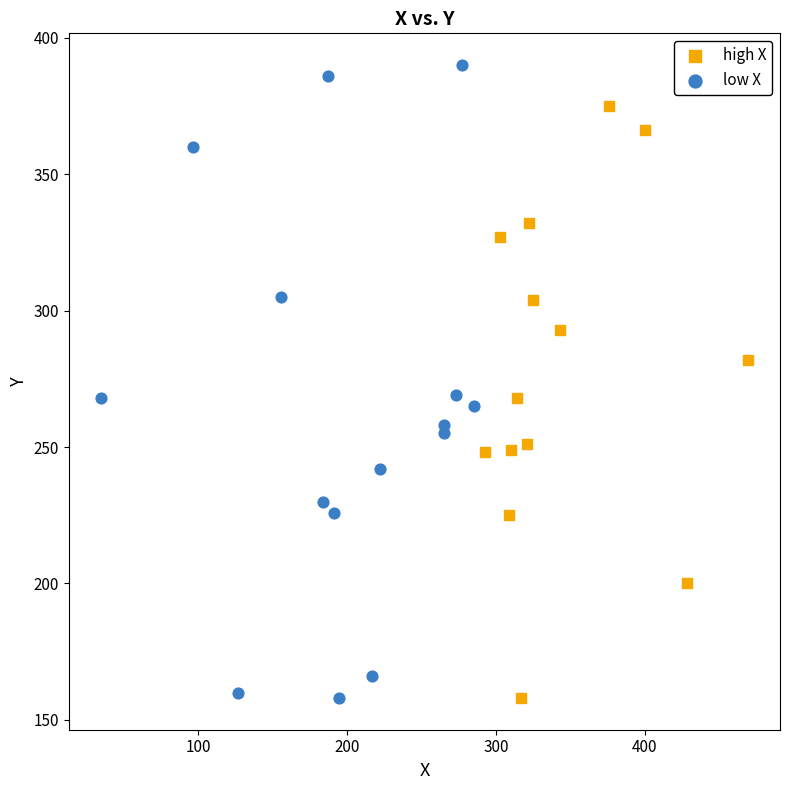

Which series contains the highest Y value?

low X